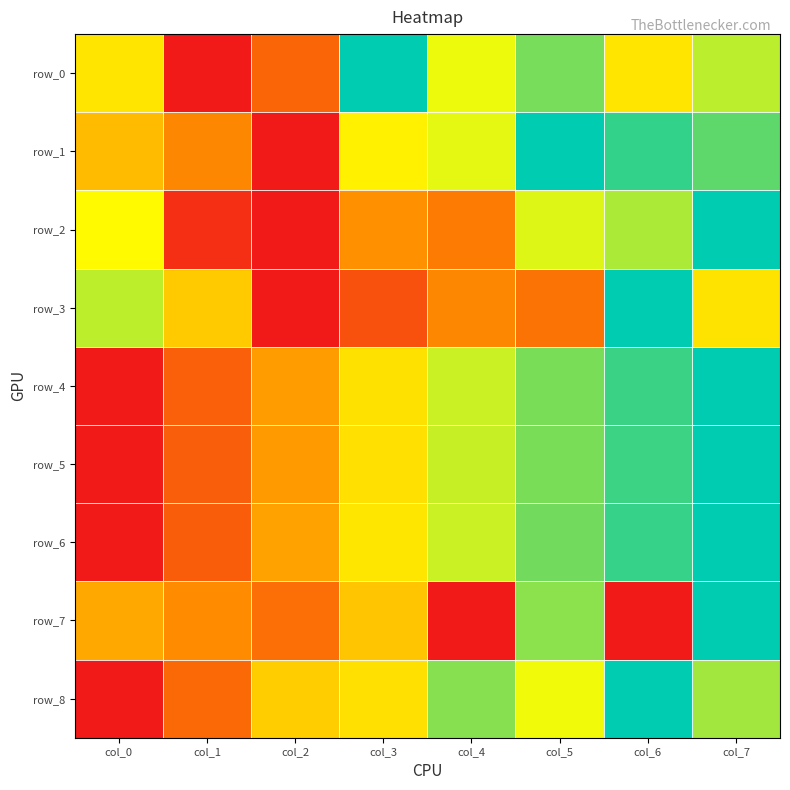

Which category has the highest value across all series?

col_3